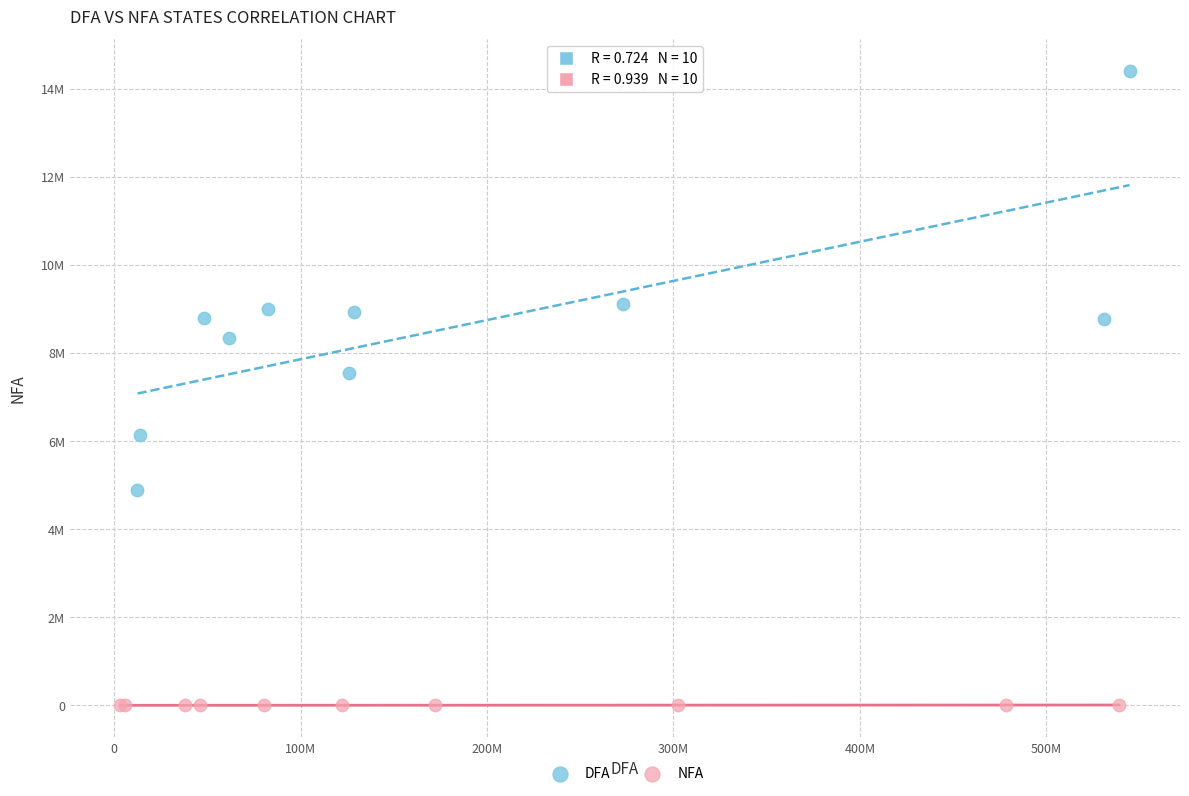

What are all the series names shown in the legend?

DFA, NFA